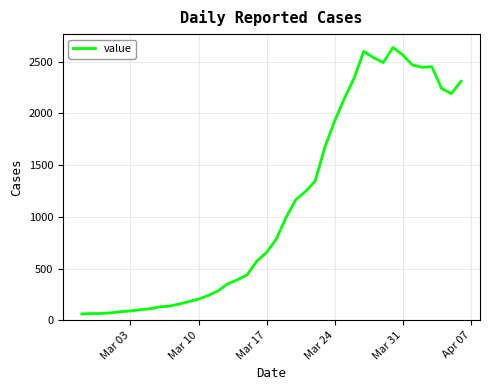

What is the minimum value shown in the chart?

61